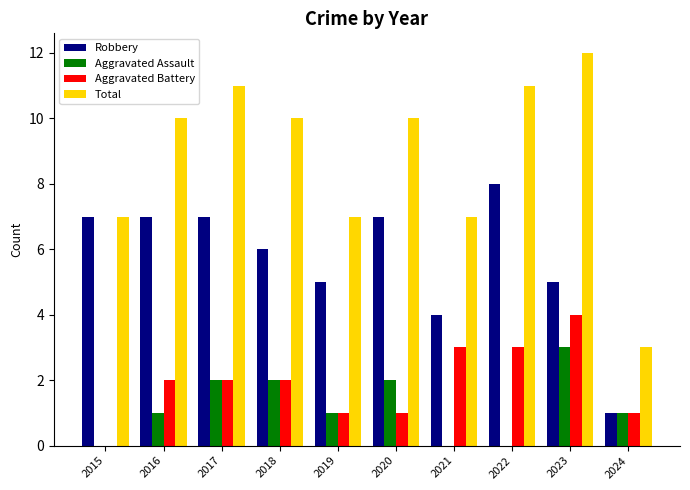

Is the value of Total at 2015 greater than the value of Robbery at 2024?

Yes